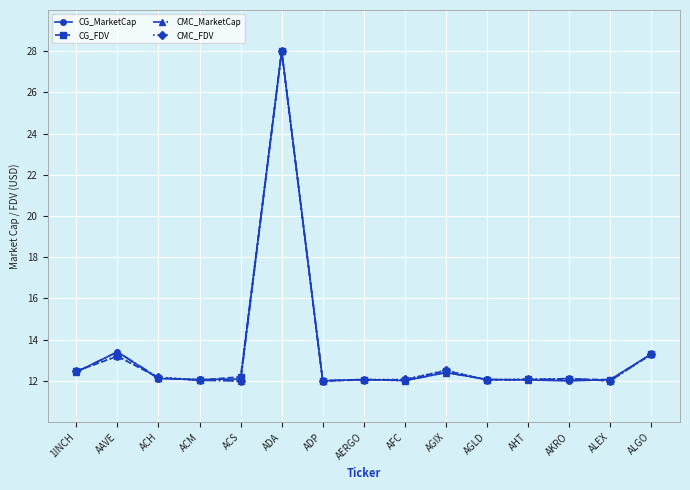

What is the sum of all CMC_MarketCap values?

200.0